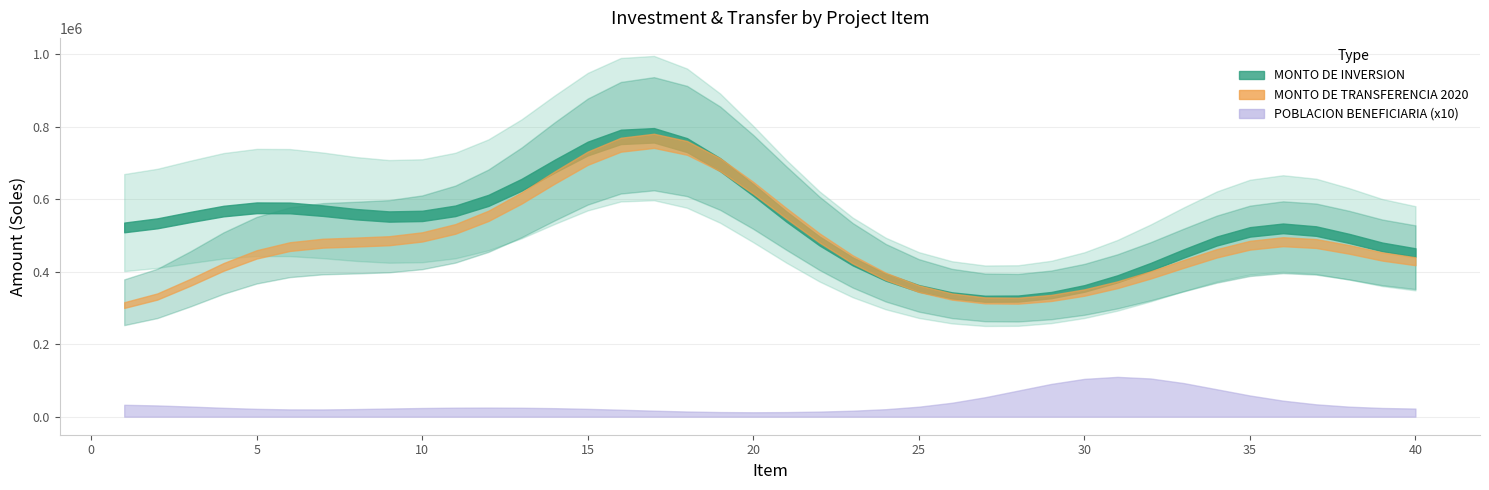

How many times do MONTO DE TRANSFERENCIA 2020 and MONTO DE INVERSION cross each other?

7